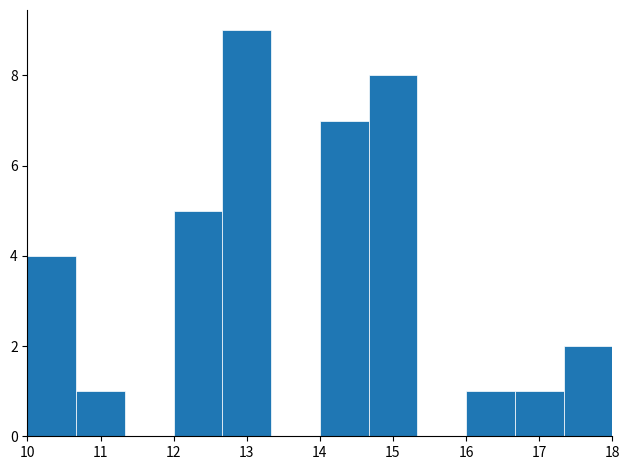

Reading left to right, list every bar in this chart as the range it spans on the x-axis followed by its height. Neither the bar edges nor the heights are printed on the chart, so give them approximately, as read against the axes.

10.0 to 10.7: 4
10.7 to 11.3: 1
11.3 to 12.0: 0
12.0 to 12.7: 5
12.7 to 13.3: 9
13.3 to 14.0: 0
14.0 to 14.7: 7
14.7 to 15.3: 8
15.3 to 16.0: 0
16.0 to 16.7: 1
16.7 to 17.3: 1
17.3 to 18.0: 2